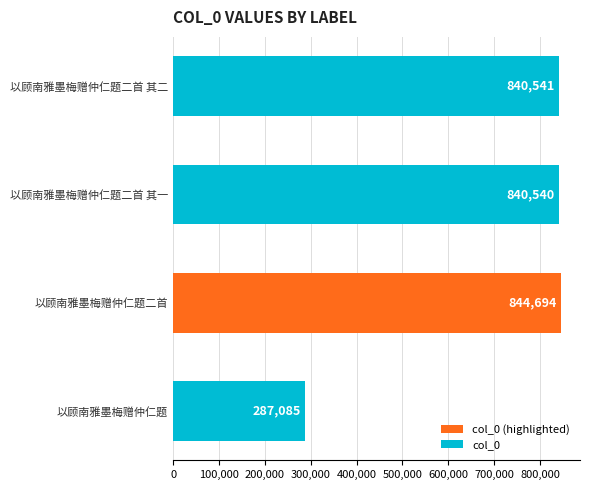

The chart shows a value of 459699 at 以顾南雅墨梅赠仲仁题二首 其一. True or false?

False